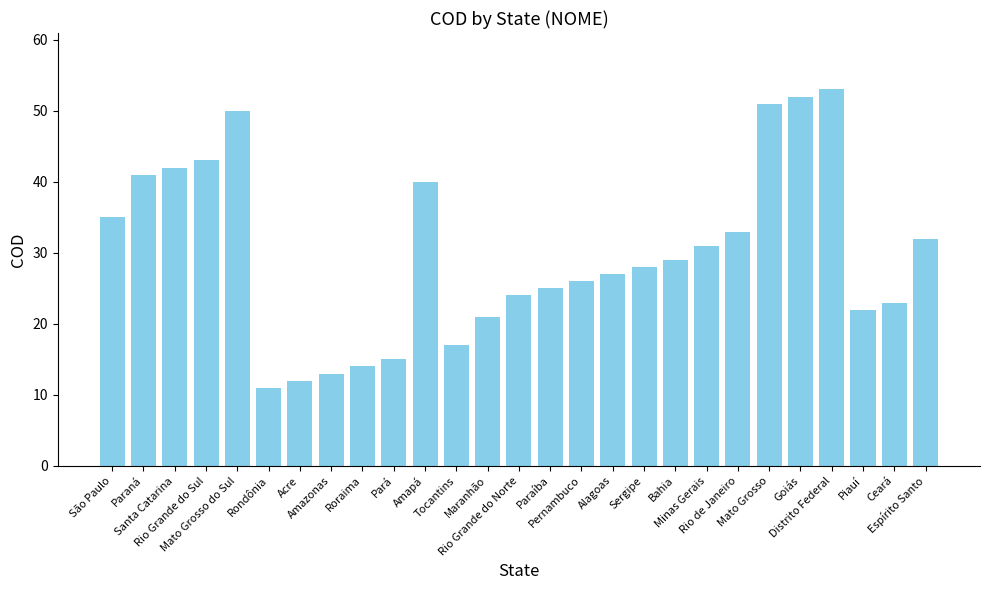

Rank the categories by value from lowest to highest.

Rondônia, Acre, Amazonas, Roraima, Pará, Tocantins, Maranhão, Piauí, Ceará, Rio Grande do Norte, Paraíba, Pernambuco, Alagoas, Sergipe, Bahia, Minas Gerais, Espírito Santo, Rio de Janeiro, São Paulo, Amapá, Paraná, Santa Catarina, Rio Grande do Sul, Mato Grosso do Sul, Mato Grosso, Goiás, Distrito Federal